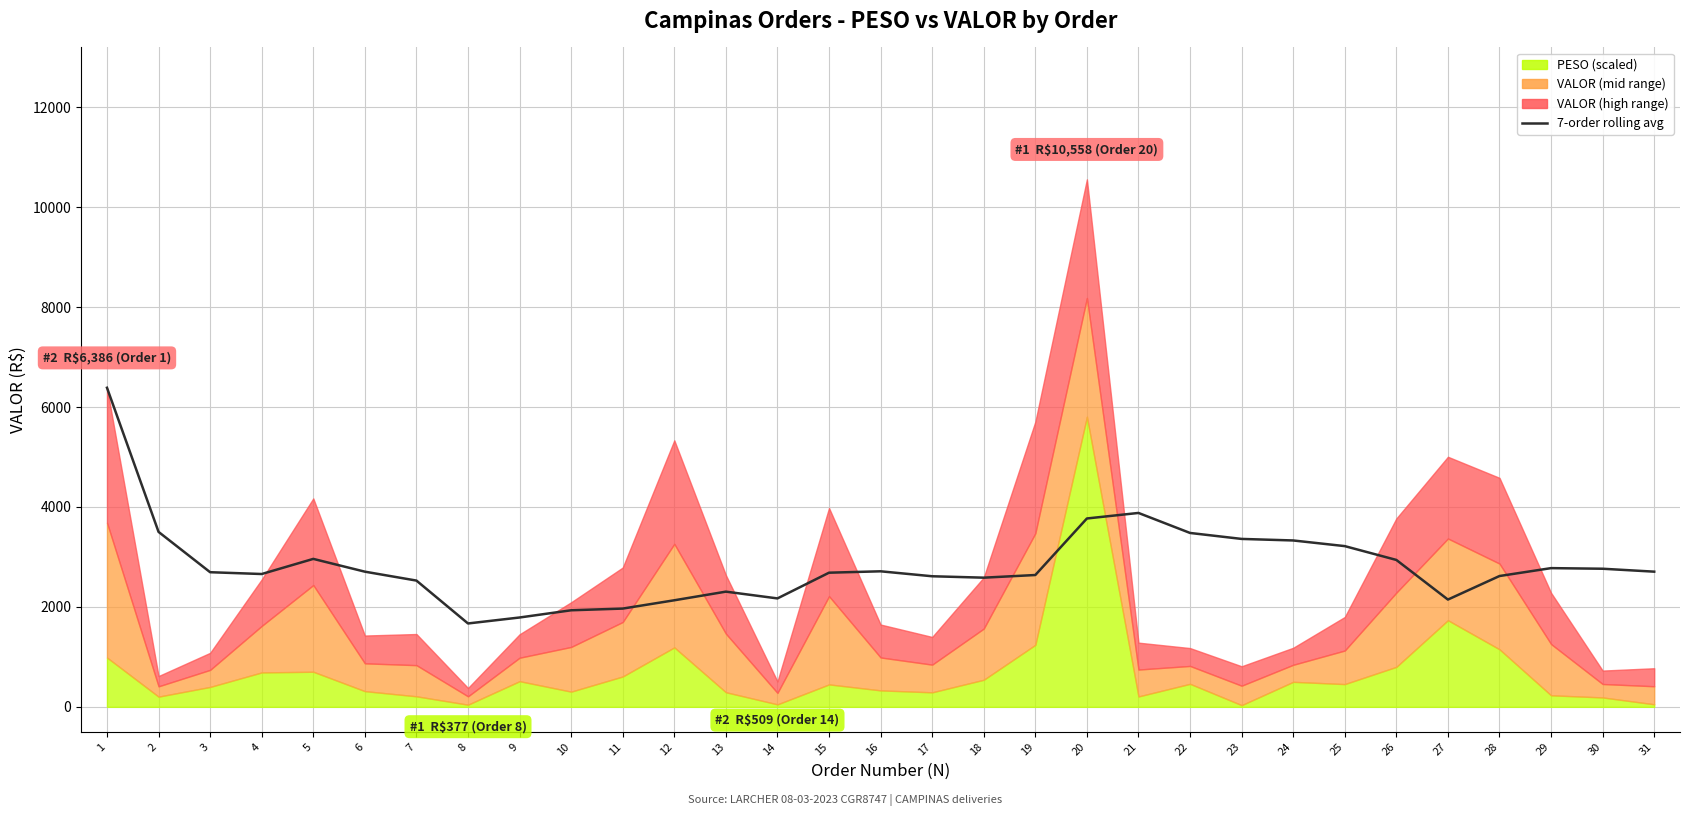

How many data points are above 2694?

16